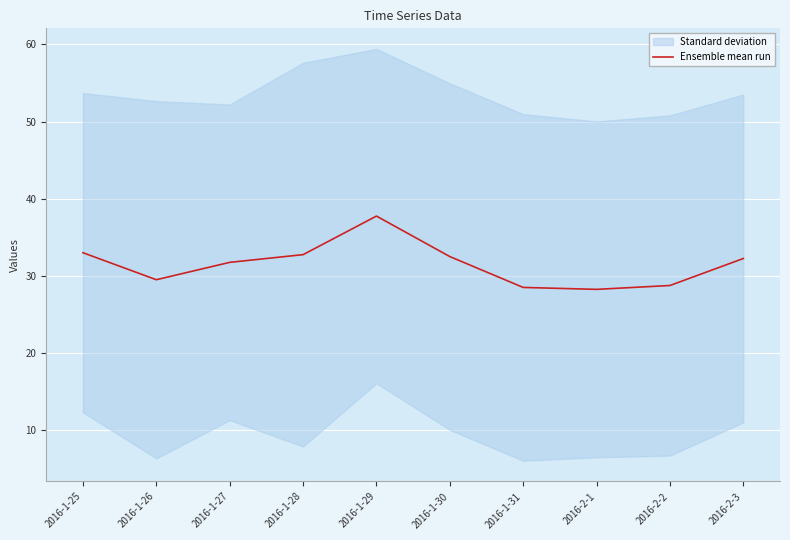

What is the label of the 9th point from the right?

2016-1-26